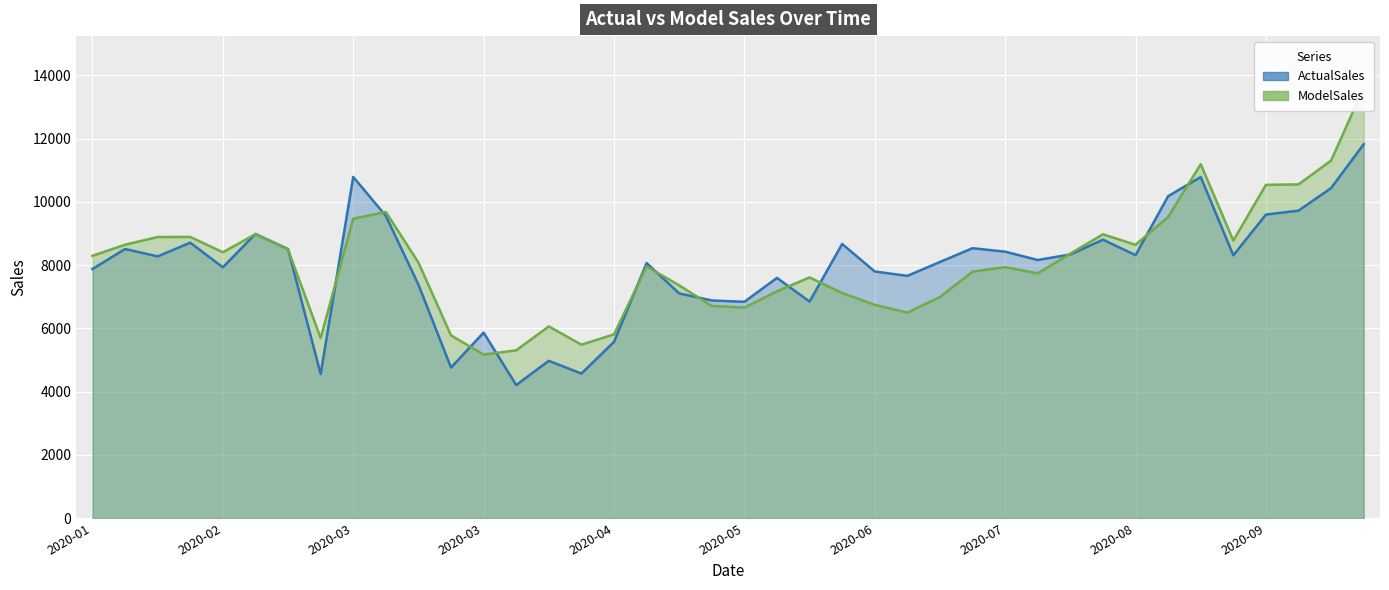

True or false: ModelSales and ActualSales intersect in this chart.

True